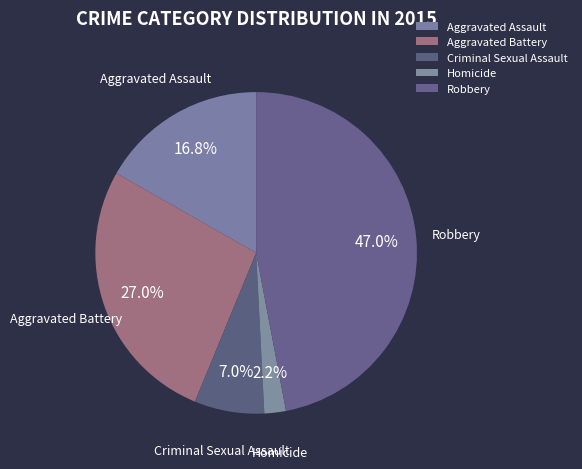

To the nearest percent, what is the difference between the Aggravated Battery and Homicide slice percentages?

25%